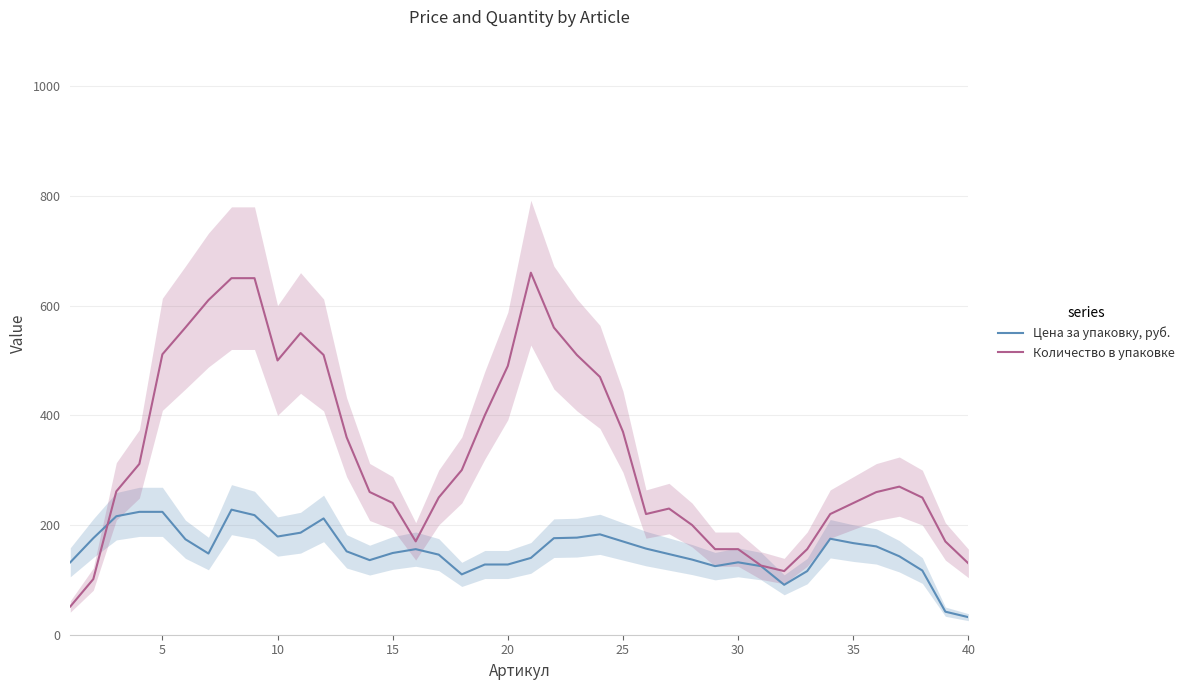

What is the highest value of the Цена за упаковку, руб. series?

228.0